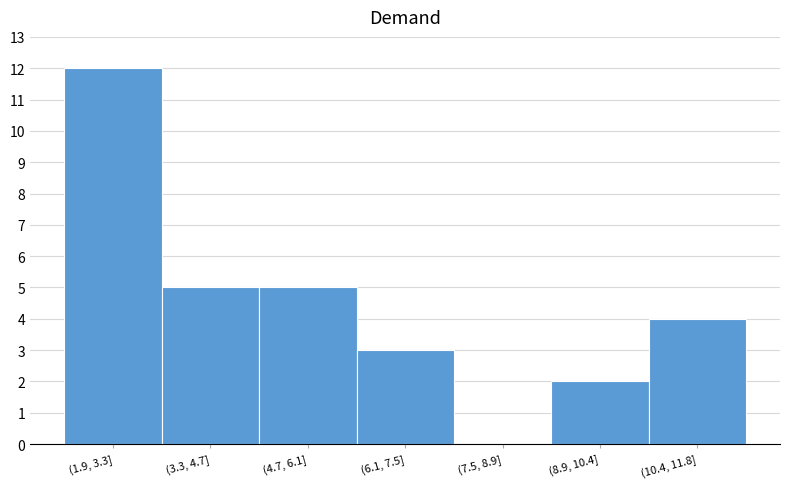

Reading right to left, transcribe all the data shown in this chart.

(10.4, 11.8]=4	(8.9, 10.4]=2	(7.5, 8.9]=0	(6.1, 7.5]=3	(4.7, 6.1]=5	(3.3, 4.7]=5	(1.9, 3.3]=12